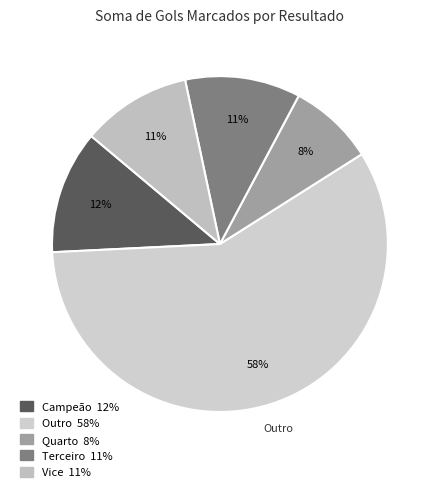

Which category has the biggest portion of the pie?

Outro